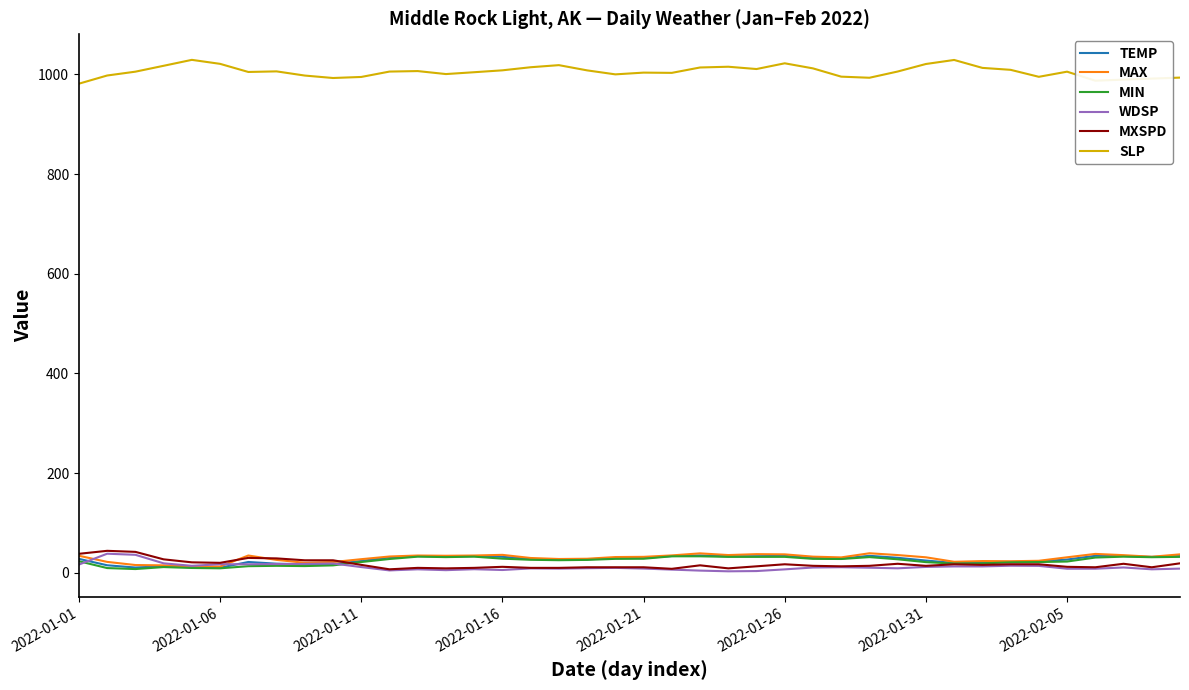

True or false: SLP and WDSP intersect in this chart.

False